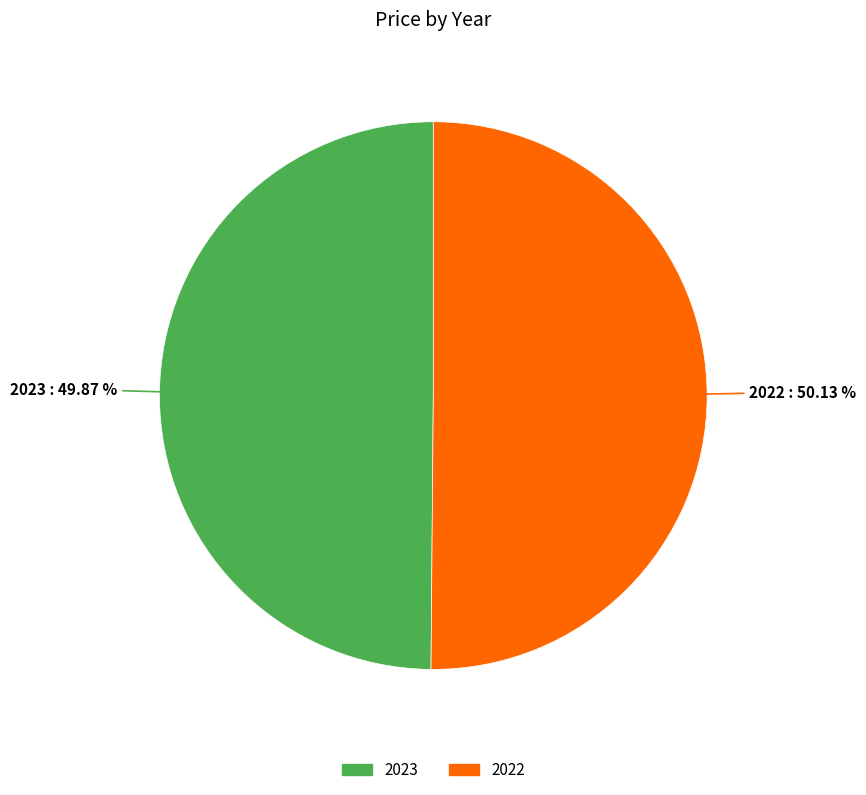

How much of the chart is everything except 2023?

50.1%